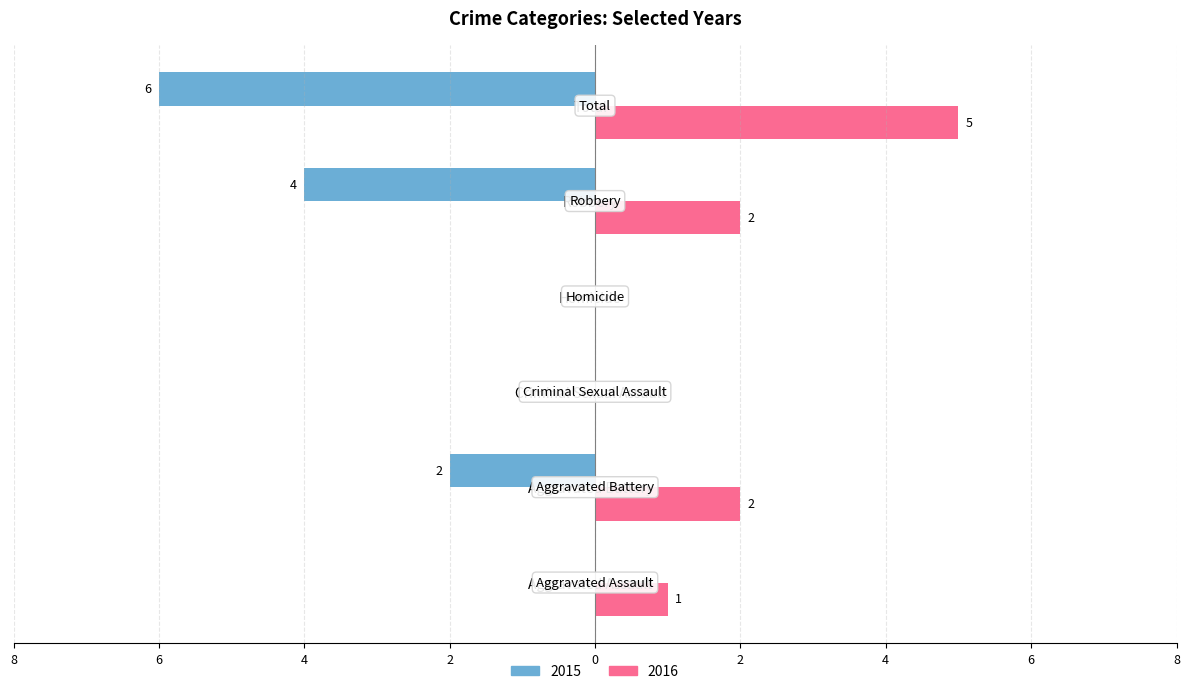

The value of 2016 at Total is 5. True or false?

True